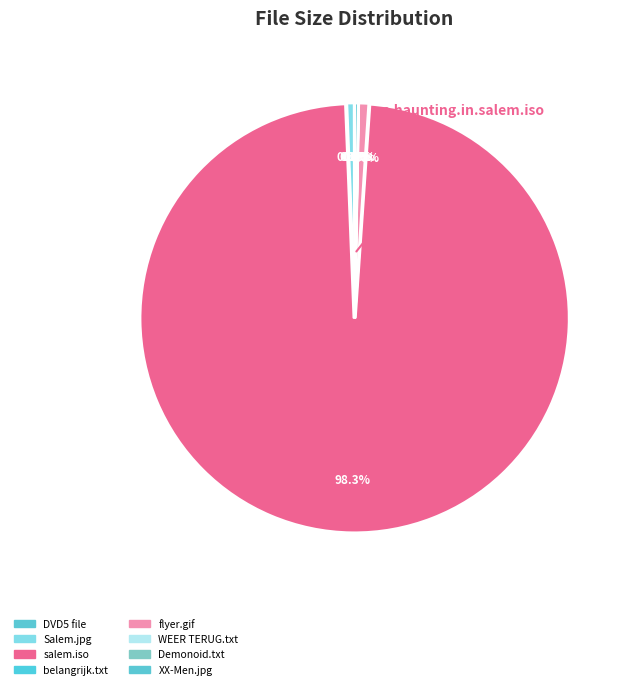

Count the number of slices in the pie.

8